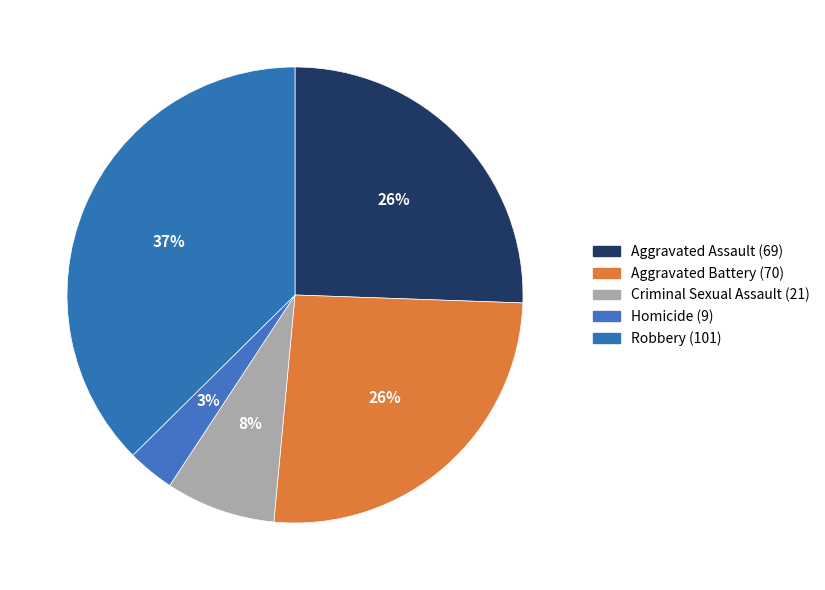

Does any single category account for the majority?

No